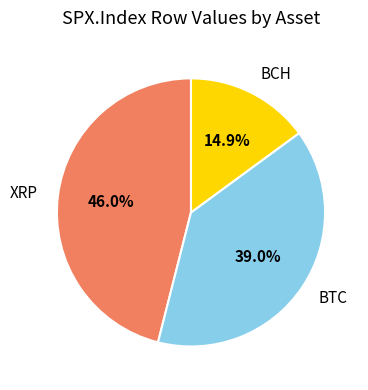

Count the number of slices in the pie.

3